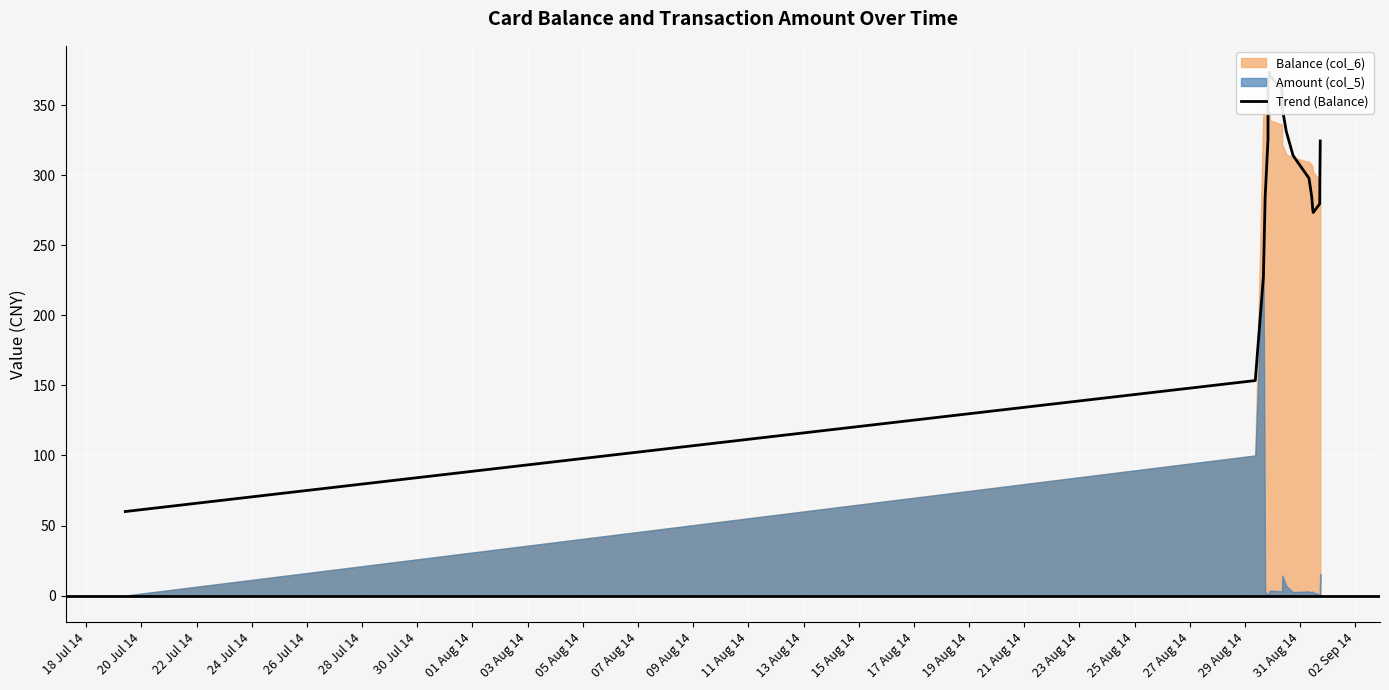

What is the ratio of the value at 30 Jul 14 to the value at 24 Jul 14?

1.3